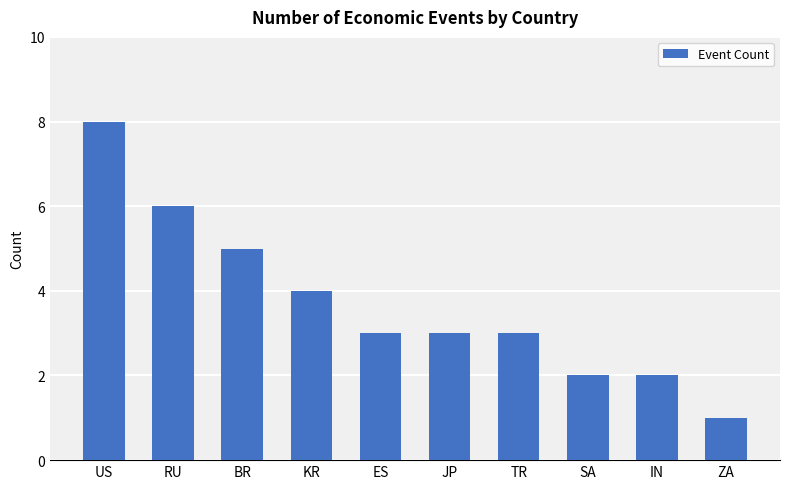

The chart shows a value of 3 at ES. True or false?

True